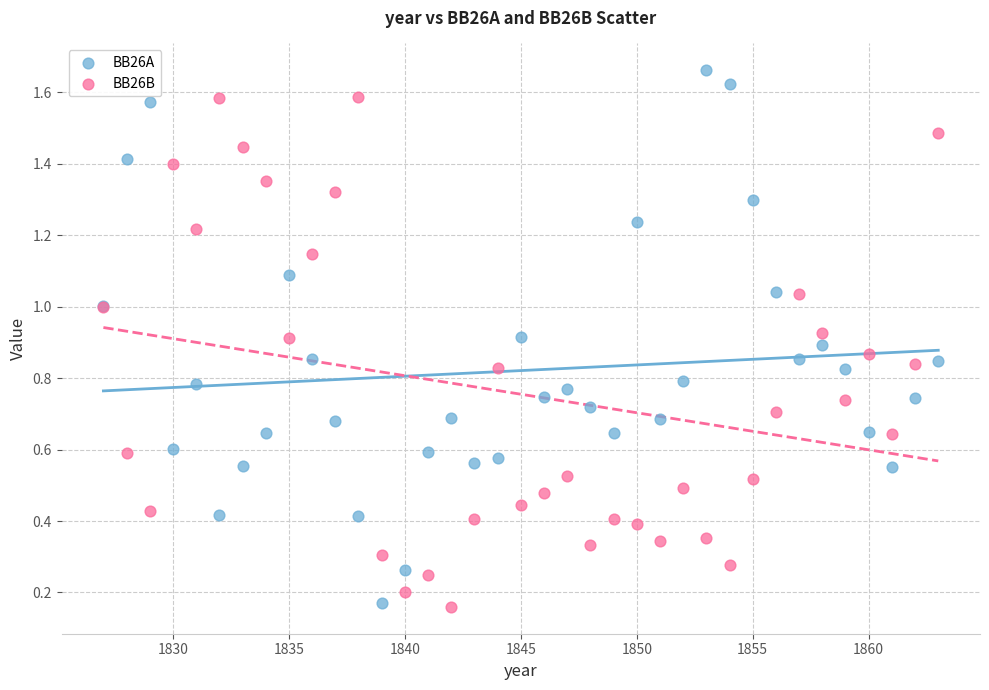

Which series reaches the maximum Y coordinate?

BB26A